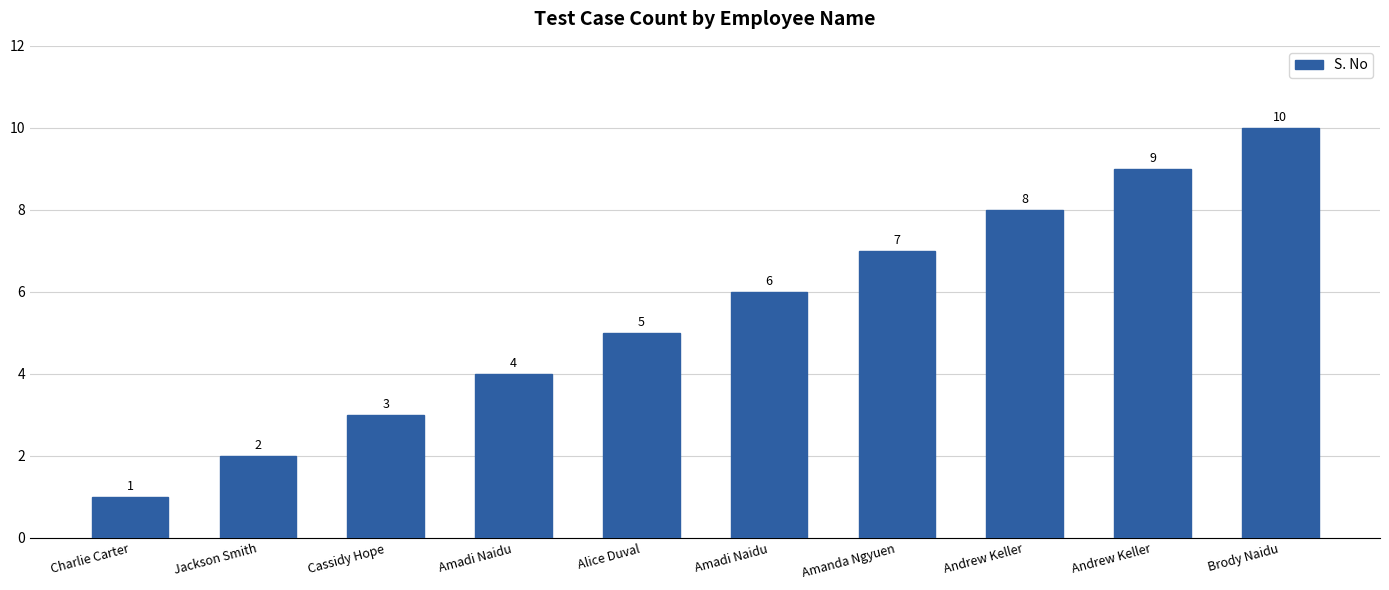

How many bars are there in total?

10